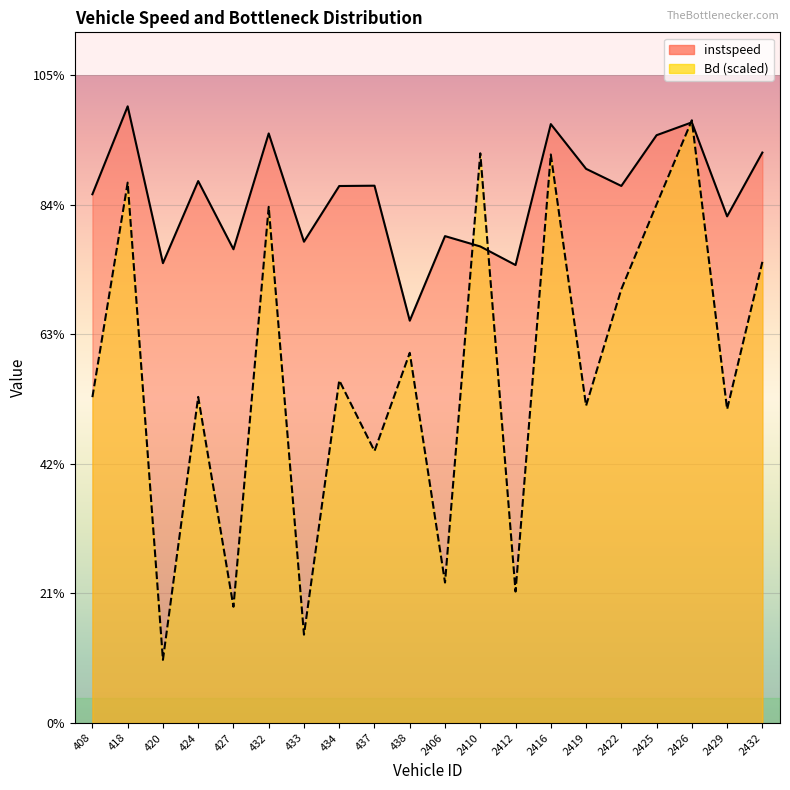

Reading left to right, extract all data points from this chart.

instspeed: 408.0=12.6	418.0=14.7	420.0=10.9	424.0=12.9	427.0=11.3	432.0=14.0	433.0=11.4	434.0=12.8	437.0=12.8	438.0=9.6	2406.0=11.6	2410.0=11.3	2412.0=10.9	2416.0=14.2	2419.0=13.2	2422.0=12.8	2425.0=14.0	2426.0=14.3	2429.0=12.1	2432.0=13.6
Bd: 408.0=7.8	418.0=12.9	420.0=1.5	424.0=7.8	427.0=2.8	432.0=12.3	433.0=2.1	434.0=8.2	437.0=6.5	438.0=8.8	2406.0=3.3	2410.0=13.6	2412.0=3.1	2416.0=13.5	2419.0=7.5	2422.0=10.3	2425.0=12.3	2426.0=14.3	2429.0=7.5	2432.0=11.0